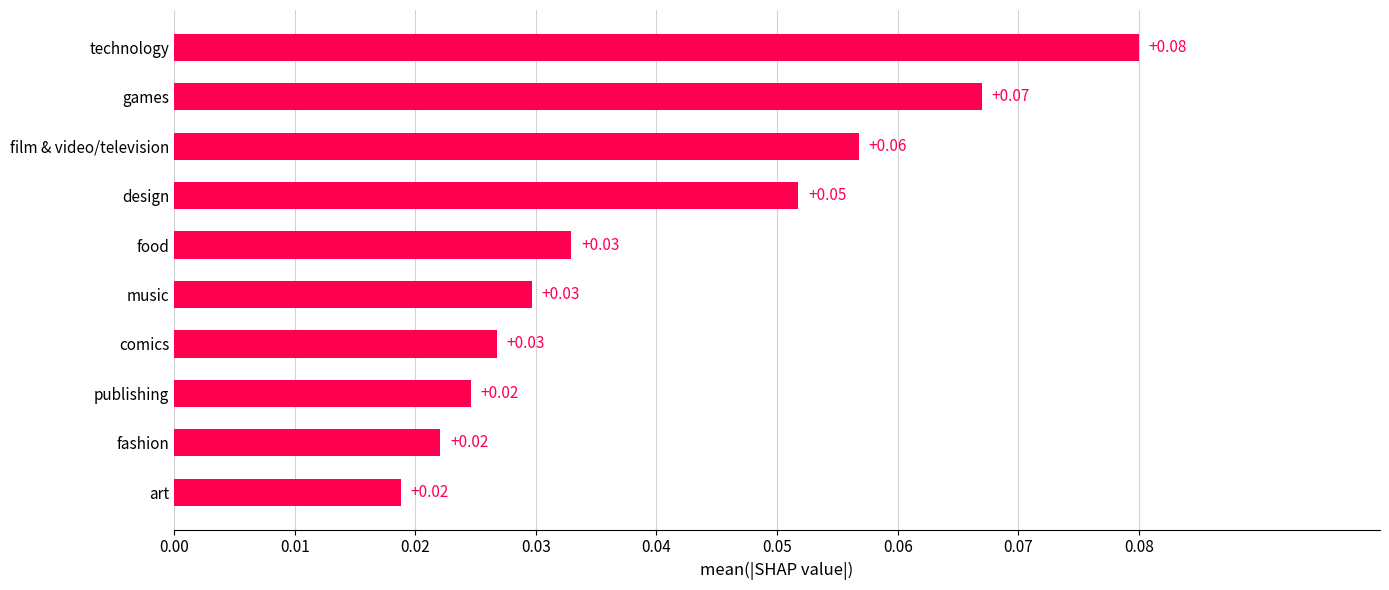

Between design and games, which is larger?

games